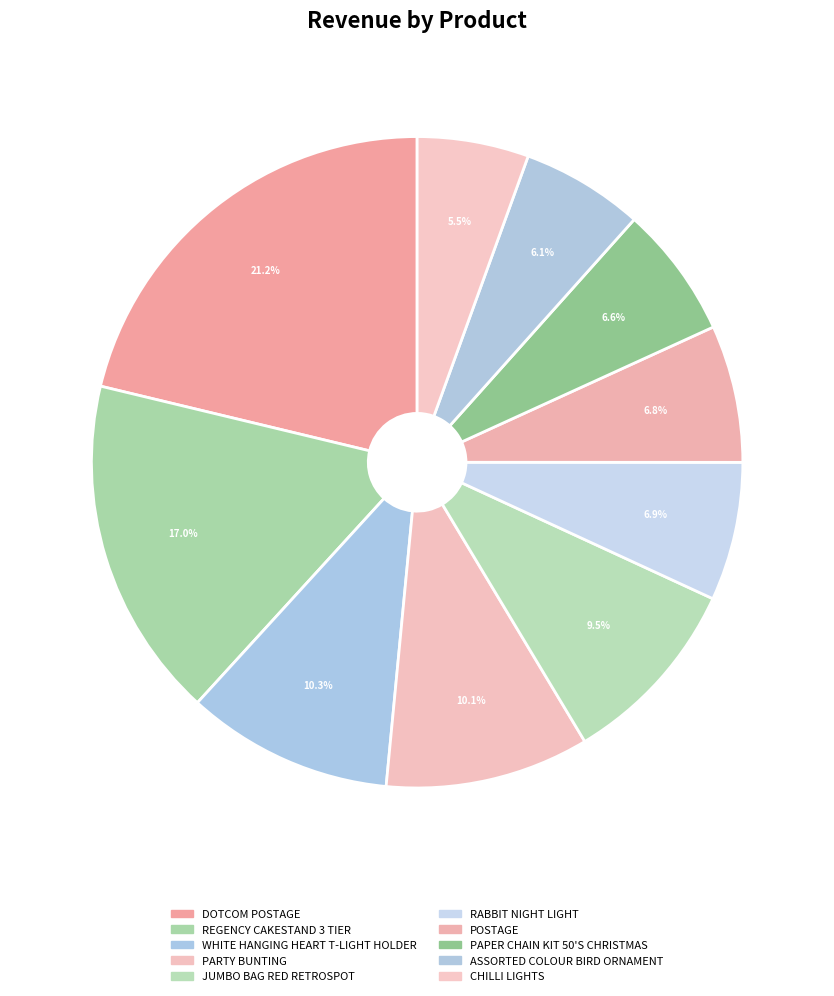

Combined, what portion of the pie is WHITE HANGING HEART T-LIGHT HOLDER and ASSORTED COLOUR BIRD ORNAMENT?

16.3%